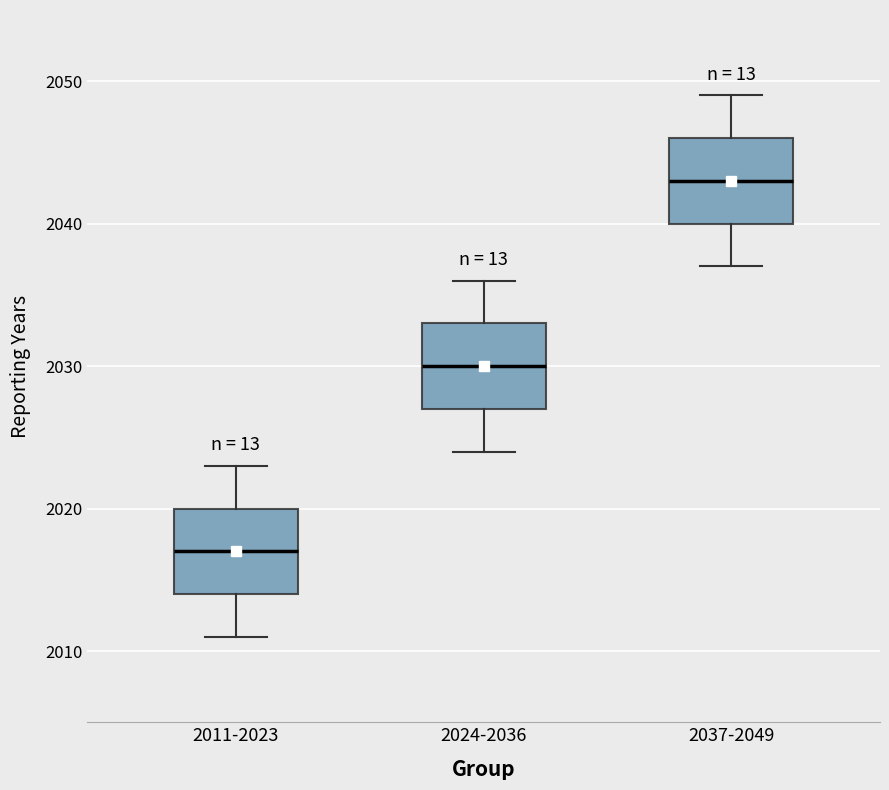

Reading left to right, read every box against the y-axis: the position of its median line, the range the box covers, and the ends of its whiskers. The values are not printed on the chart, so give them approximately, as read against the axis.

2011-2023: median 2017, box 2014 to 2020, whiskers 2011 to 2023
2024-2036: median 2030, box 2027 to 2033, whiskers 2024 to 2036
2037-2049: median 2043, box 2040 to 2046, whiskers 2037 to 2049